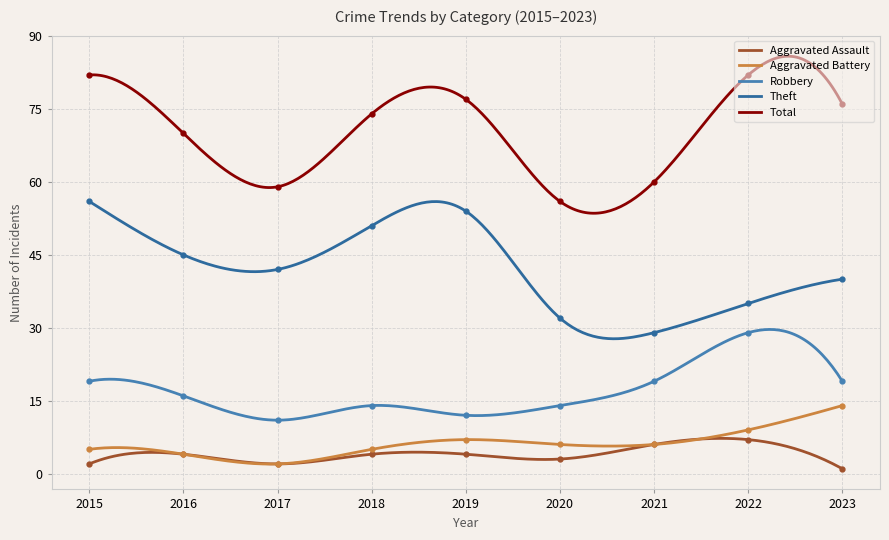

Which category has the highest value across all series?

2015